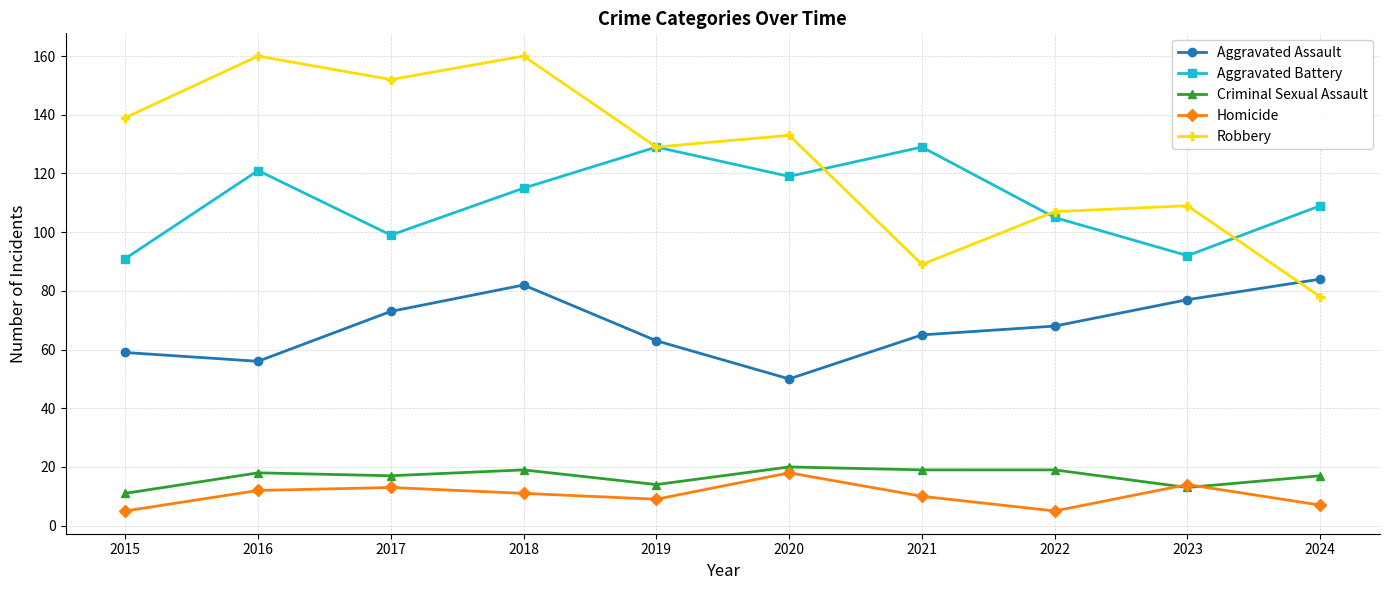

True or false: Aggravated Battery has more than 2 points higher than both neighbors.

True